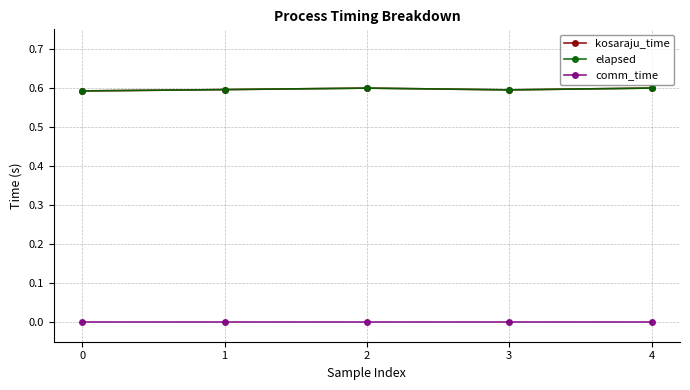

True or false: kosaraju_time has a value of 0.6 at 0.

True